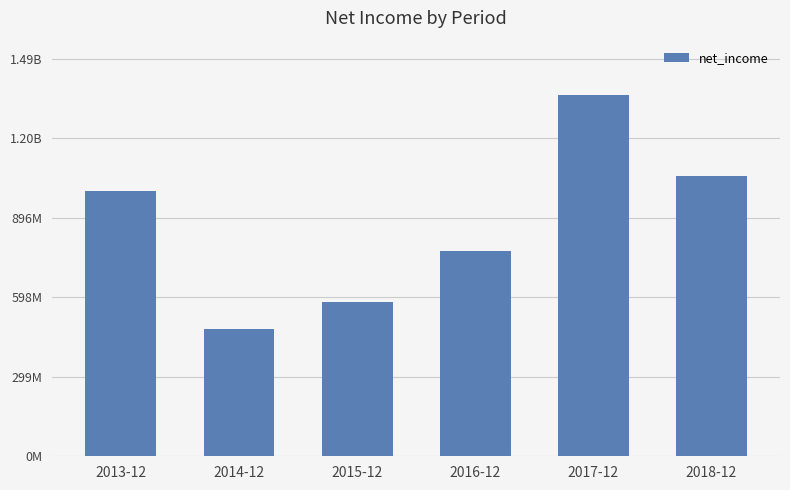

Does the chart contain any negative values?

No